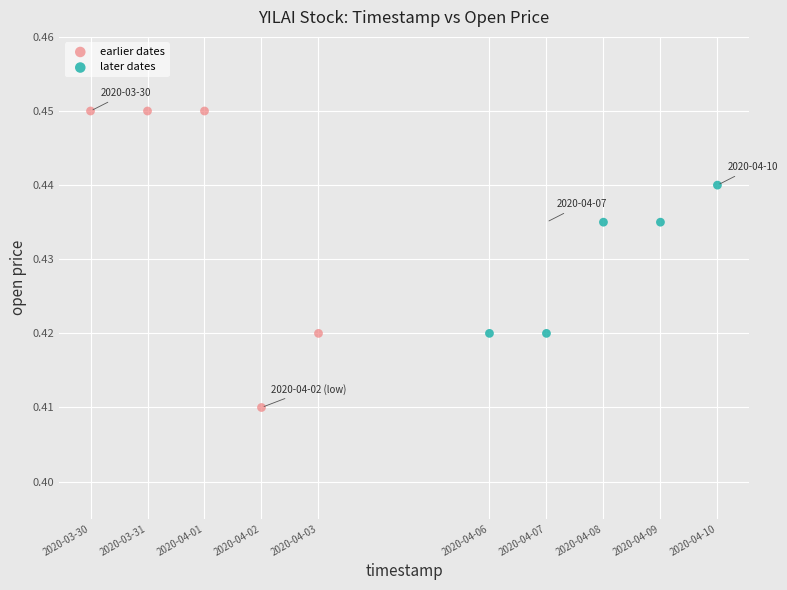

Which series reaches the maximum Y coordinate?

earlier dates